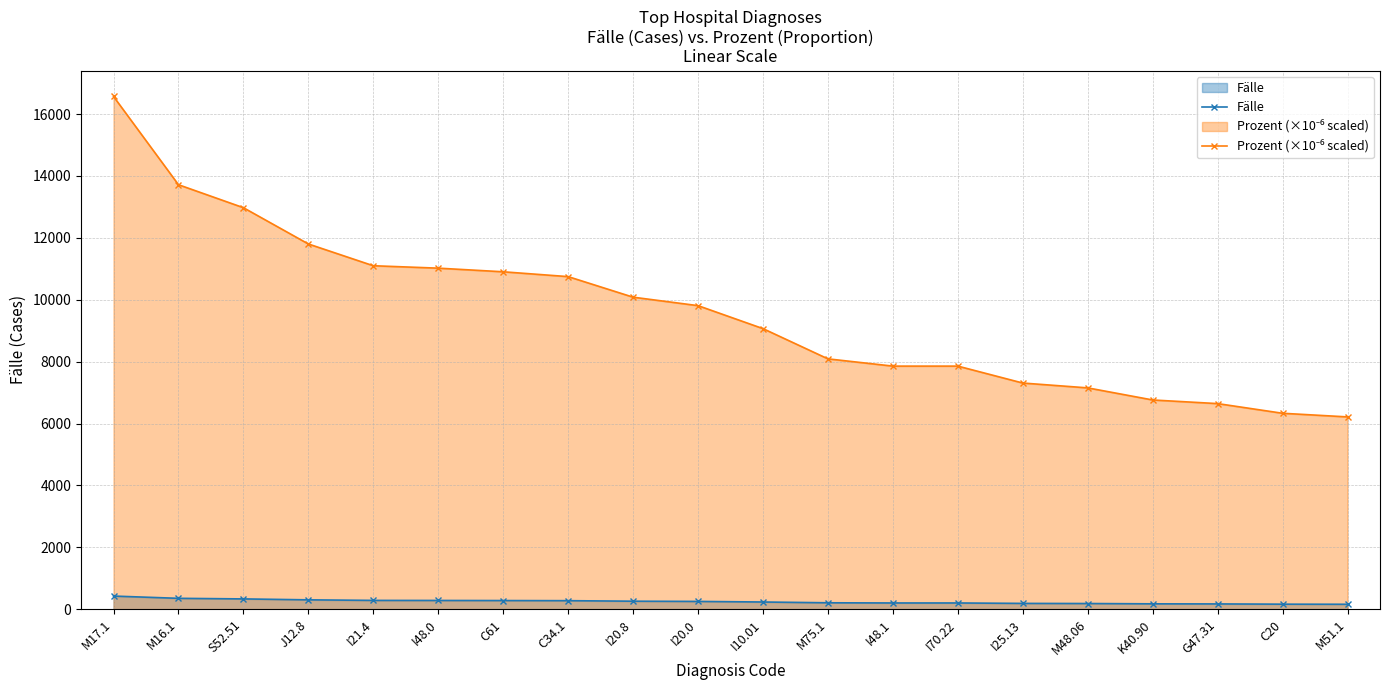

What position from the right is C20?

2